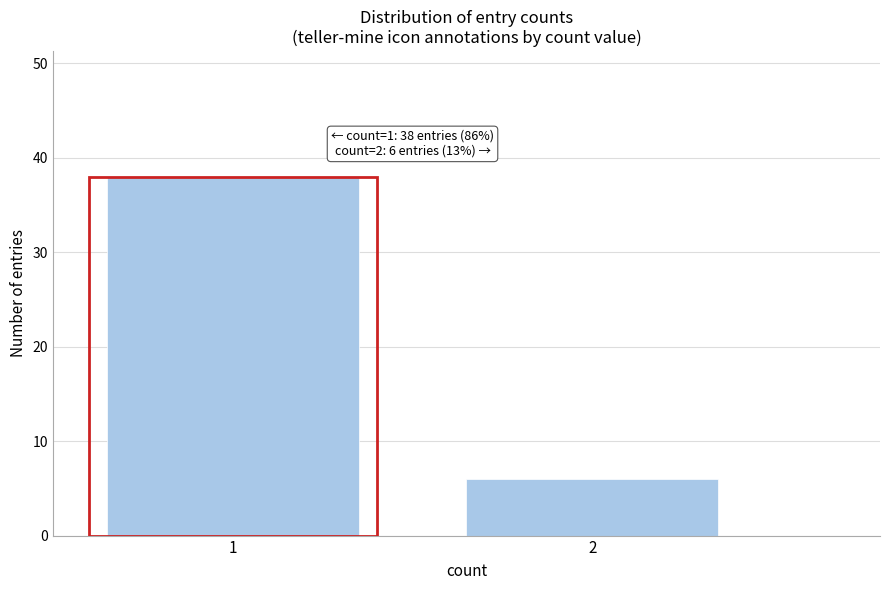

Reading left to right, what are all the values shown in this chart?

38	6